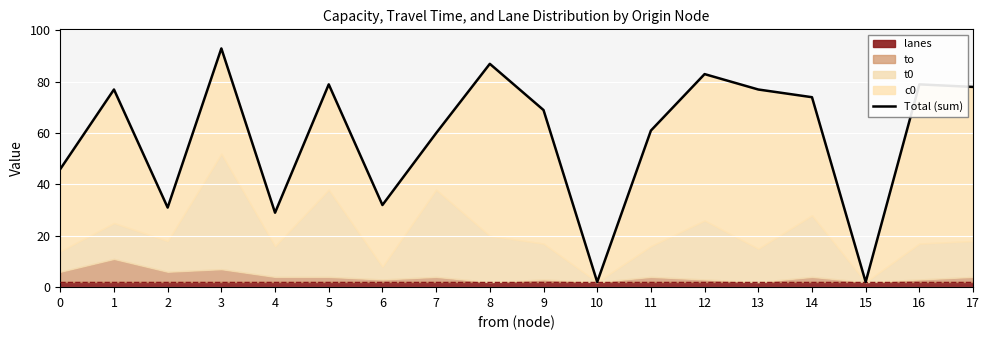

List the labels in order of value, largest first.

3, 8, 12, 5, 16, 17, 1, 13, 14, 9, 11, 7, 0, 6, 2, 4, 10, 15